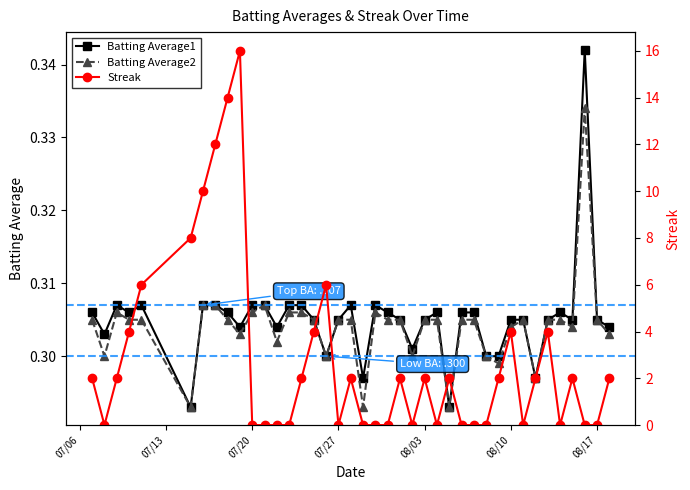

How many Batting Average1 values are between 0 and 1?

40